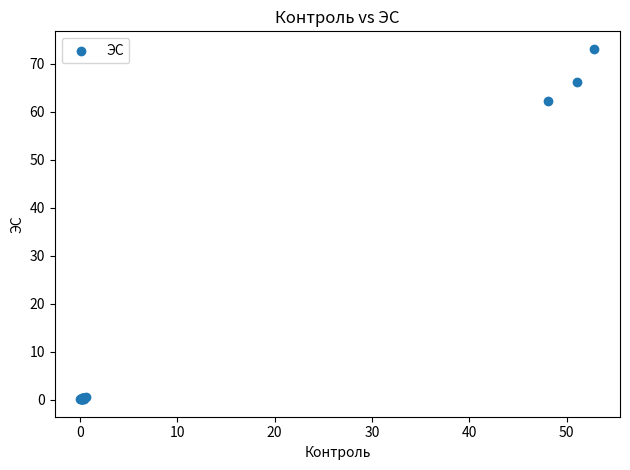

What Y value in the scatter plot is closest to 36?

62.2